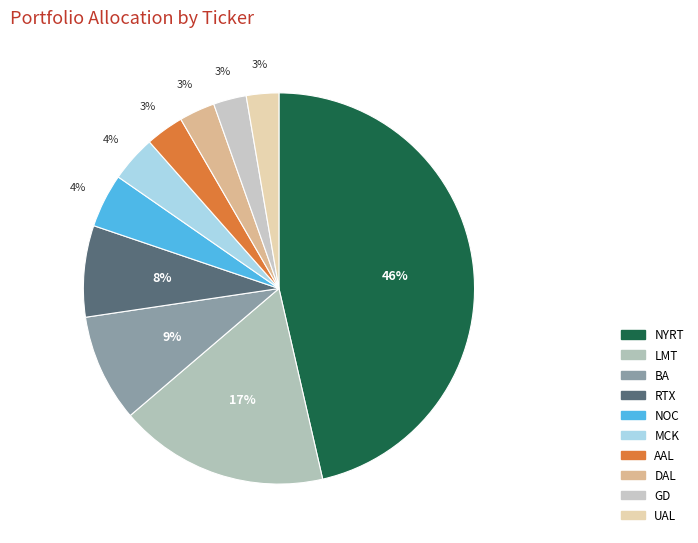

To the nearest percent, what portion does NYRT represent?

46%